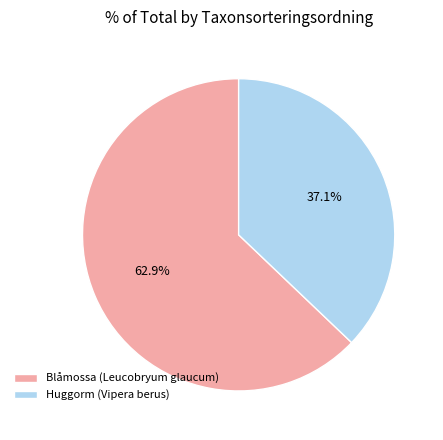

True or false: Huggorm (Vipera berus) accounts for 44% of the total.

False